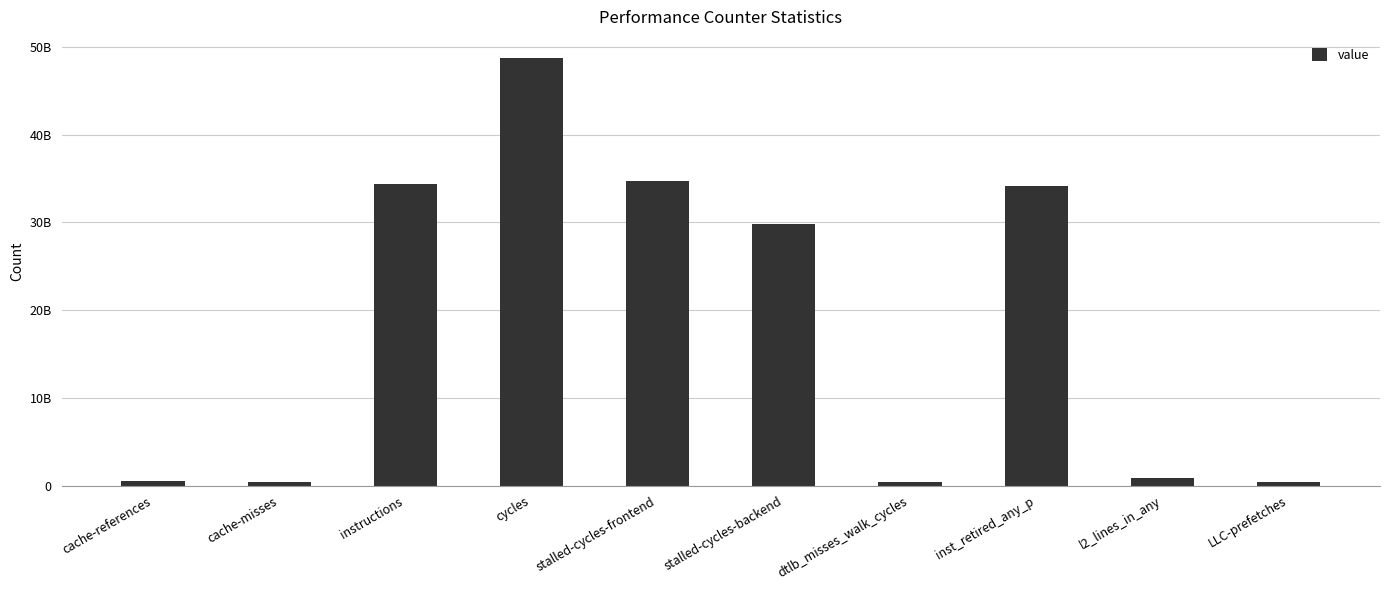

Does the chart contain any negative values?

No